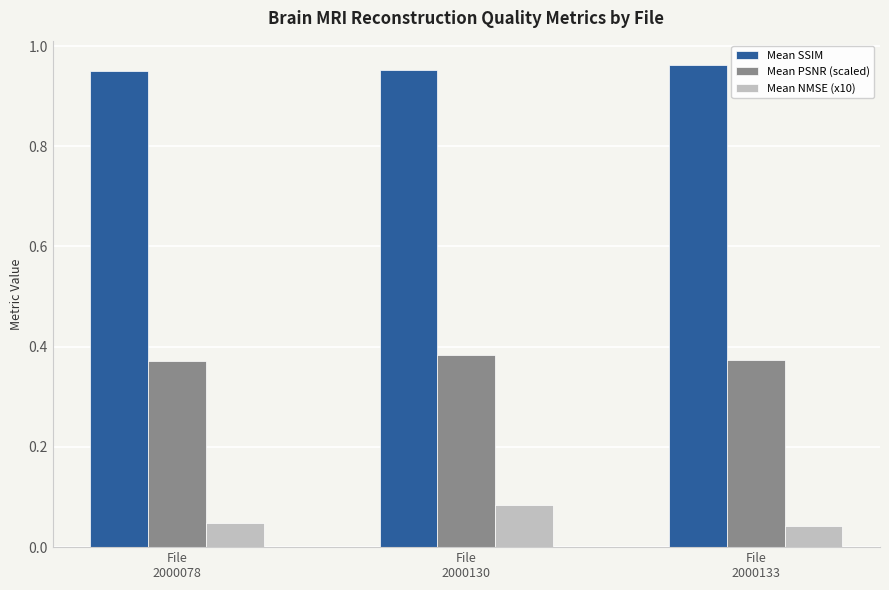

How many groups of bars are there?

3